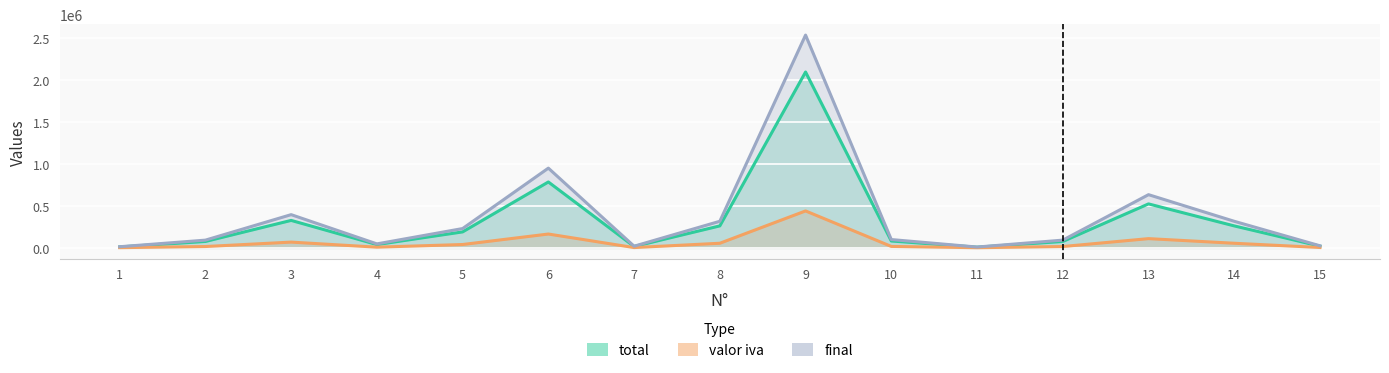

The value of final at 11 is 705.2. True or false?

False